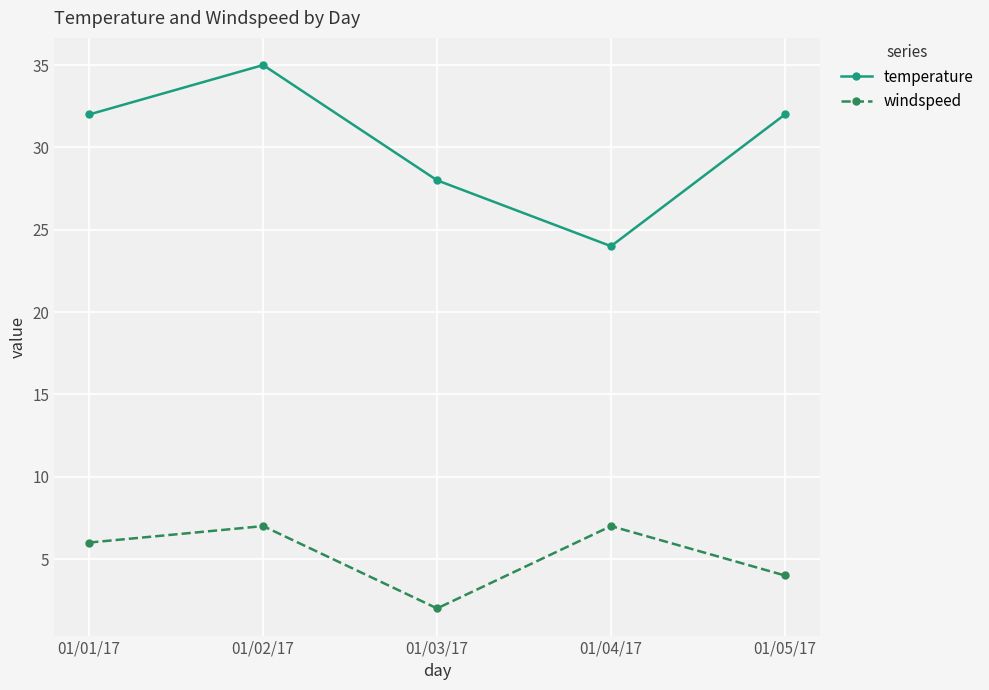

In windspeed, how many points are lower than both neighbors (excluding endpoints)?

1